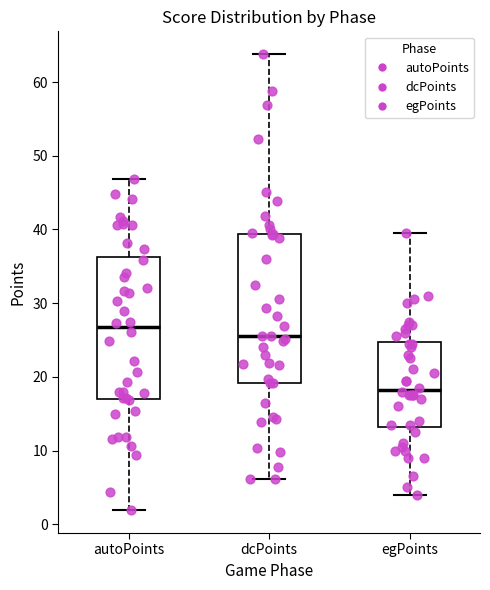

Comparing the boxes themselves (not the whiskers), which one is the tallest?

dcPoints